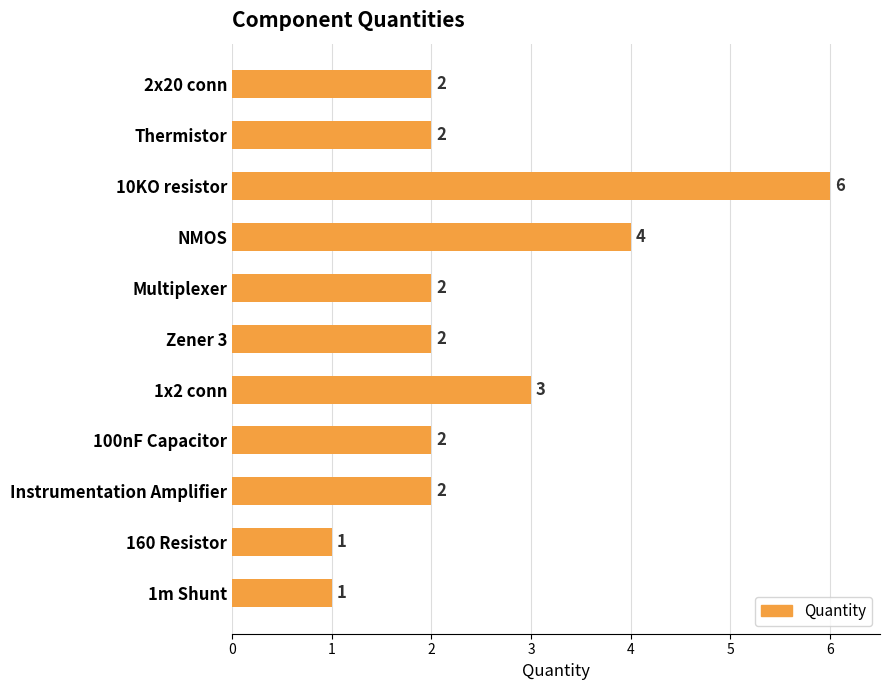

What is the greatest value displayed?

6